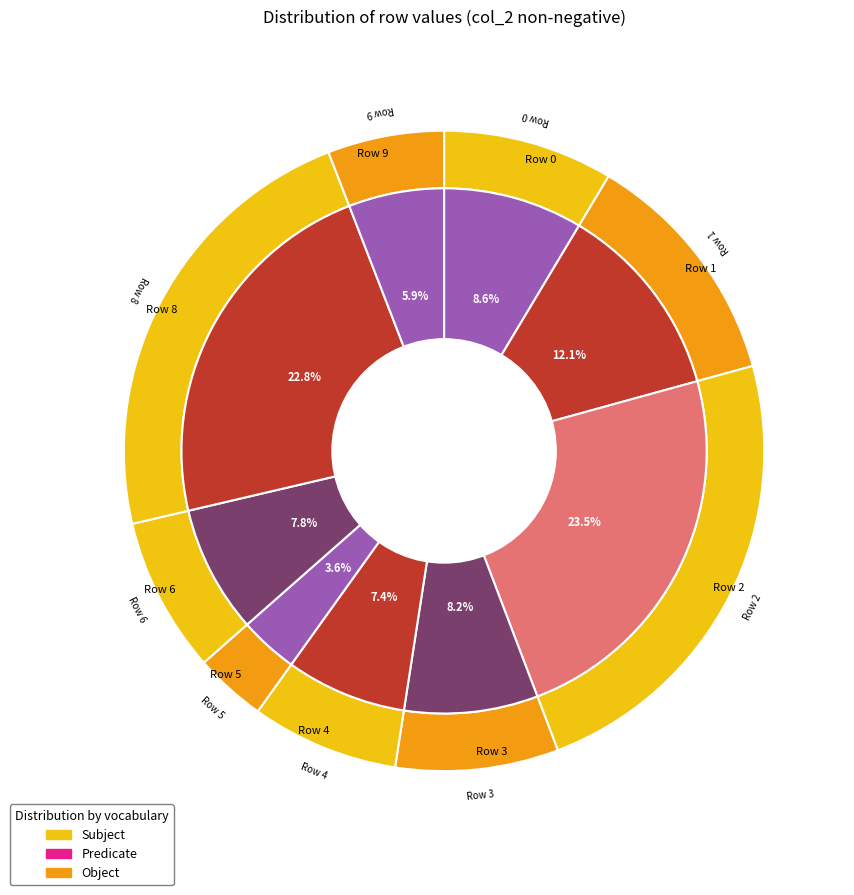

Is it true that Row 8 is 29% of the pie?

False